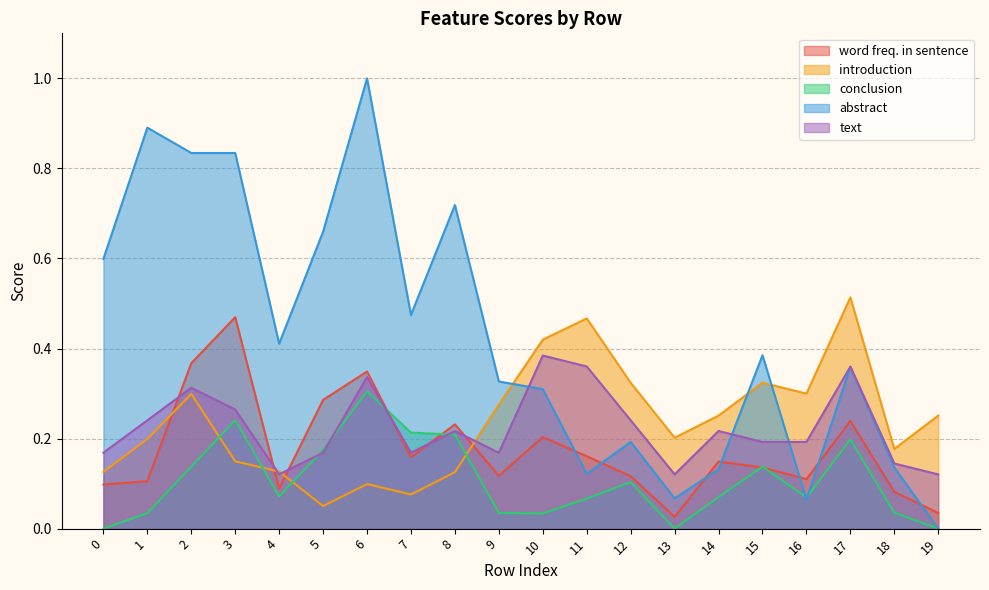

After their last crossing, which series has the higher values: conclusion or word freq. in sentence?

word freq. in sentence